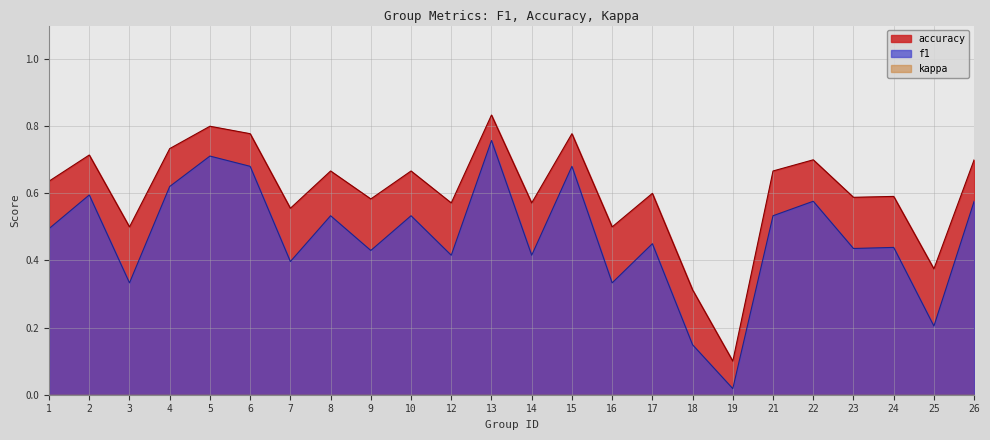

List the series in order of their overall mean, highest first.

accuracy, f1